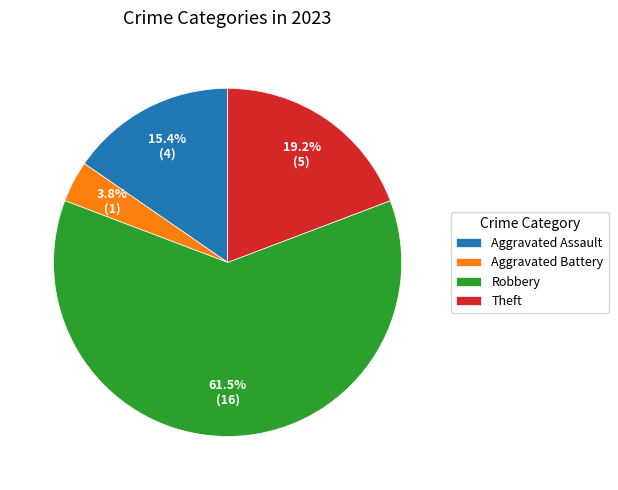

What is the total percentage of Theft and Aggravated Assault?

34.6%